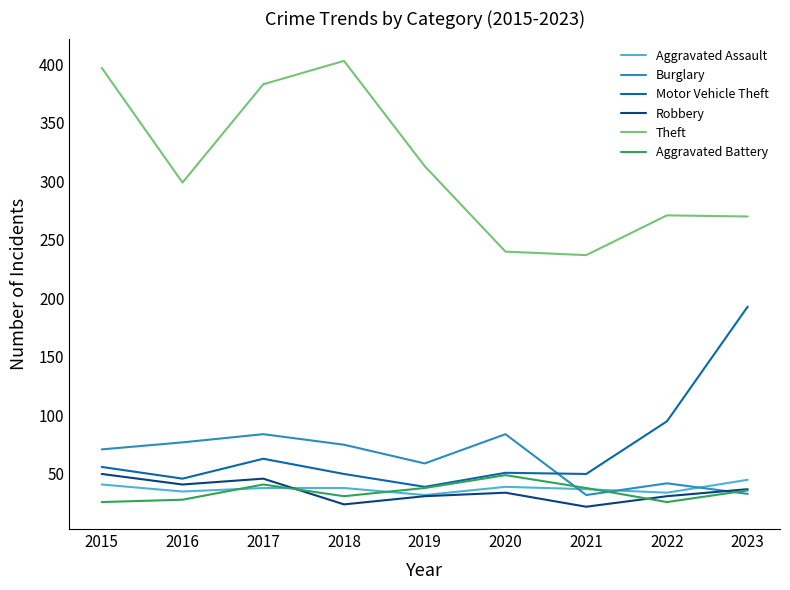

The Aggravated Assault series shows 56 at 2022. True or false?

False